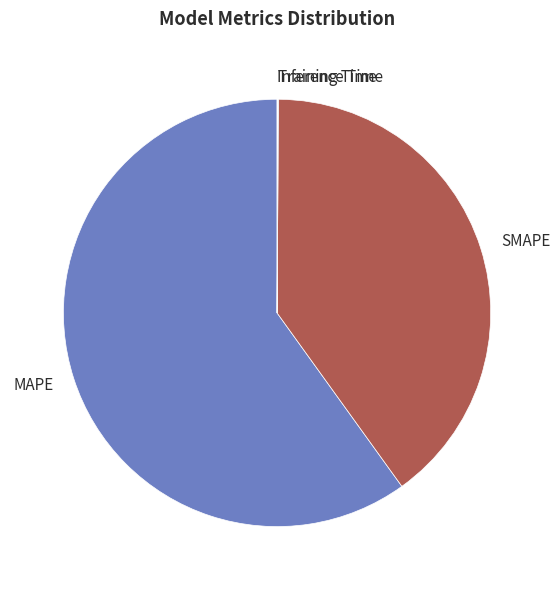

True or false: SMAPE accounts for 40% of the total.

True